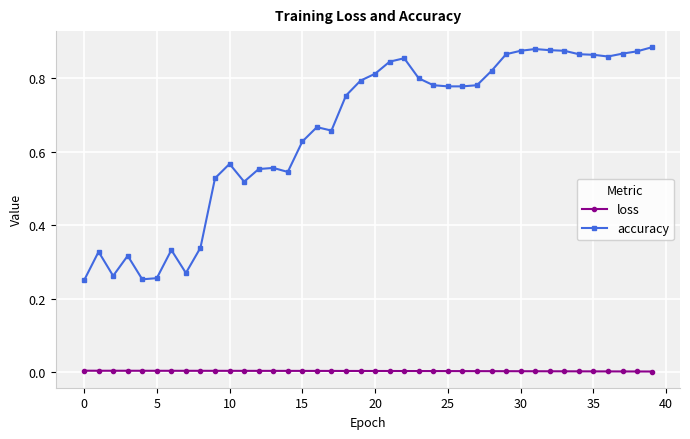

Does the chart have visible grid lines?

Yes